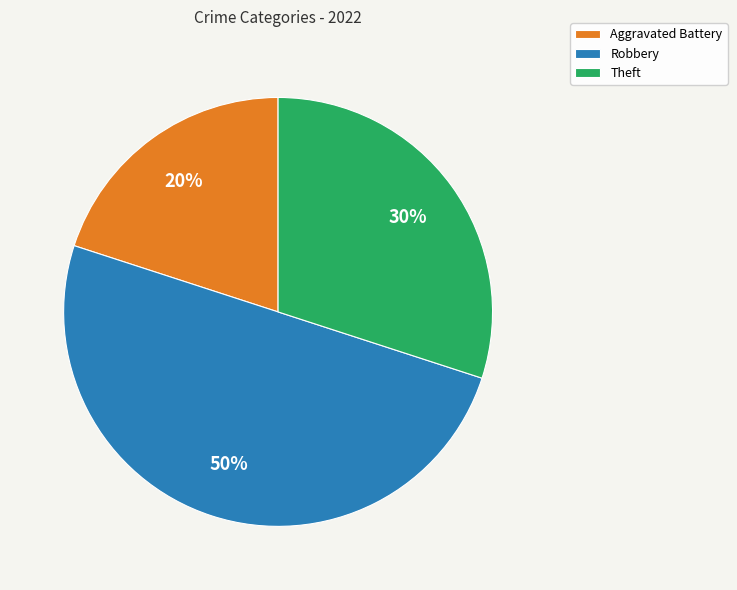

True or false: Aggravated Battery accounts for 30% of the total.

False